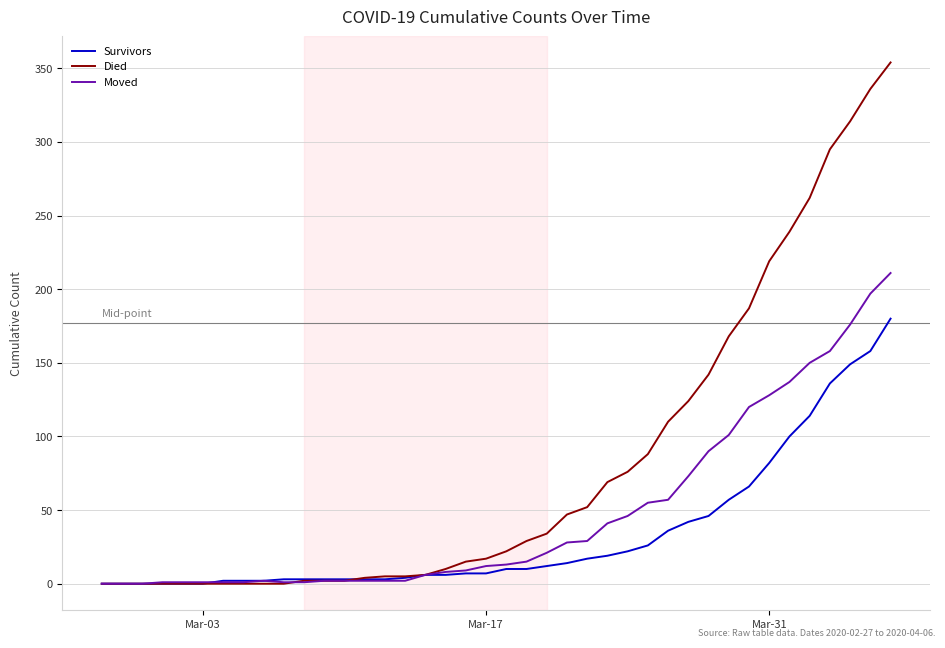

Which series has the widest spread of values?

Died